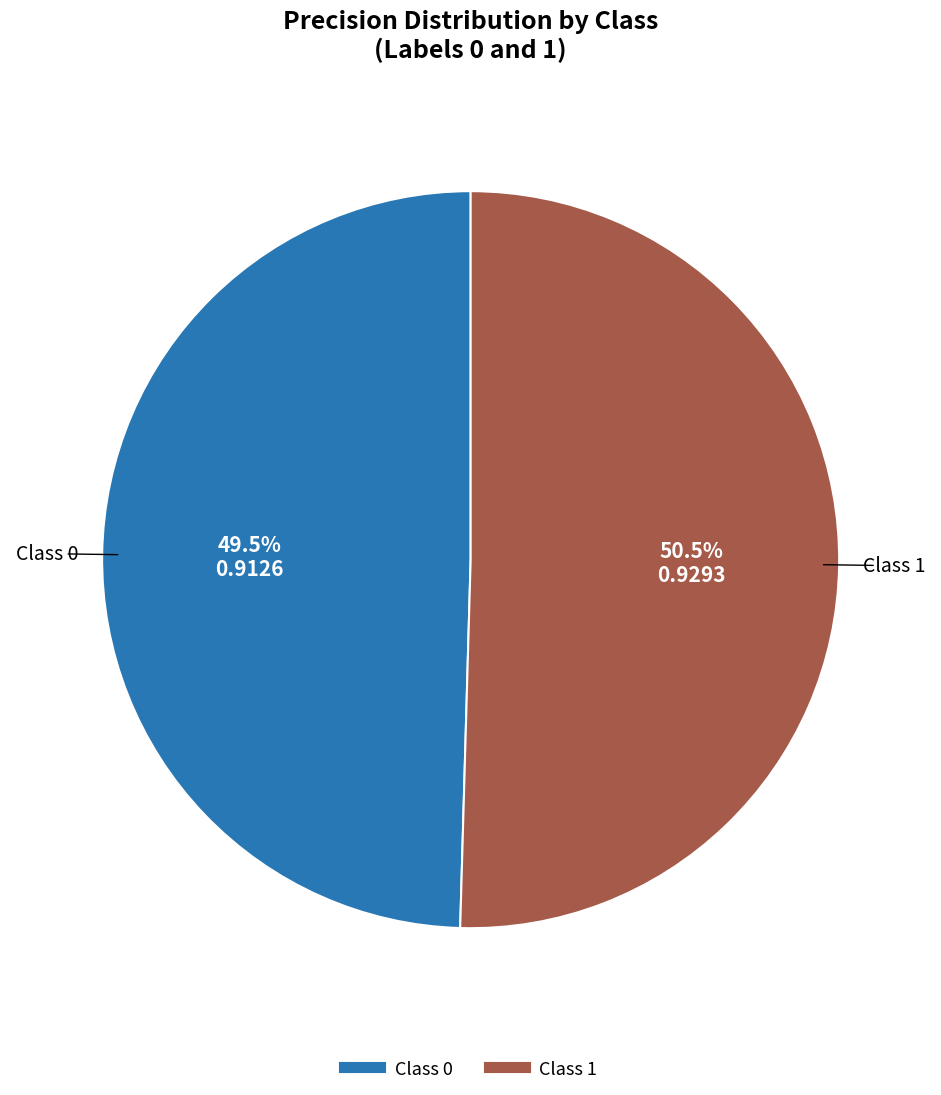

Is there any slice that represents more than half of the pie?

Yes